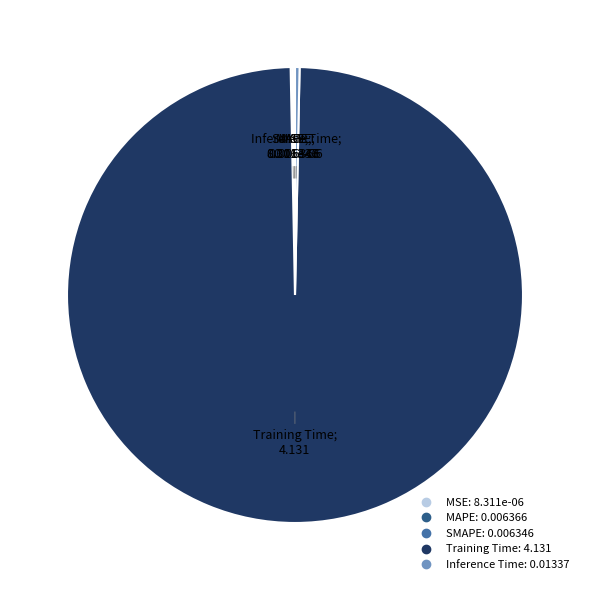

Which slice represents more than half of the pie?

Training Time